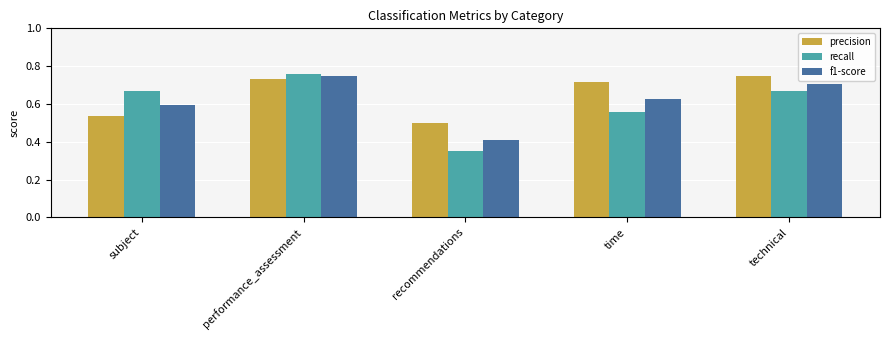

Which series has the largest range (max minus min)?

recall